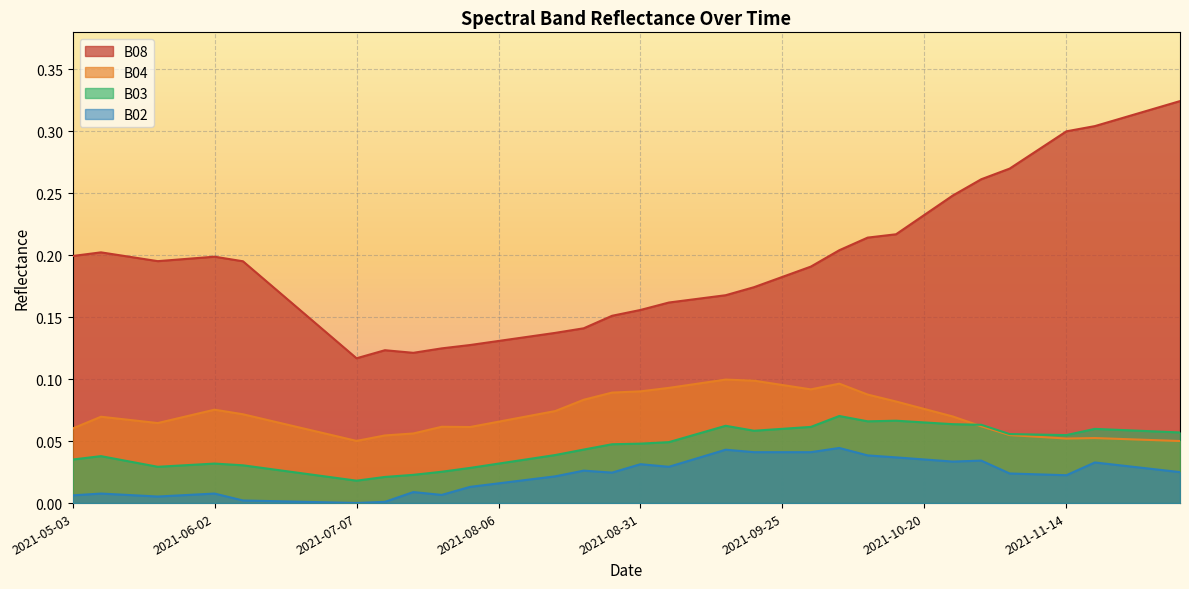

What is the sum of the B08 values at 2021-06-07 and 2021-05-28?

0.4